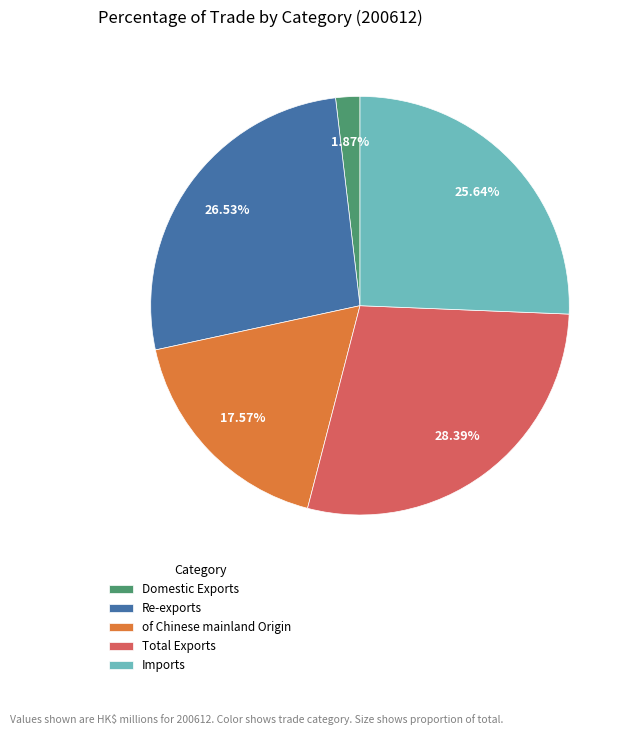

To the nearest percent, what portion does of Chinese mainland Origin represent?

18%